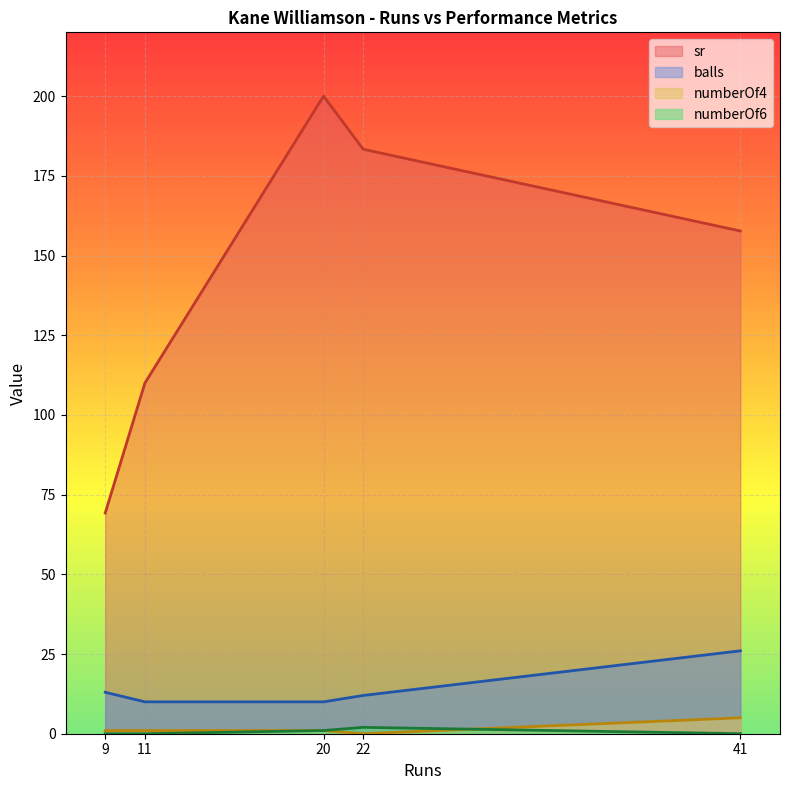

The value of numberOf4 at 11 is 1.0. True or false?

True